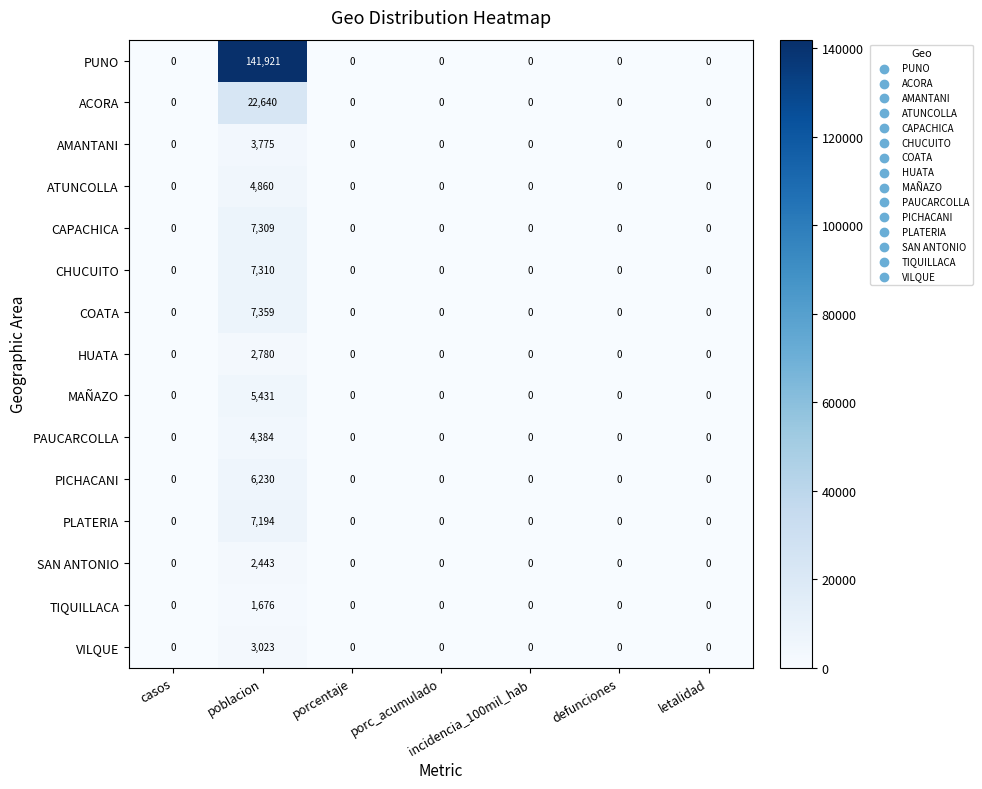

What is the difference between the maximum and second lowest values in the MAÑAZO series?

5431